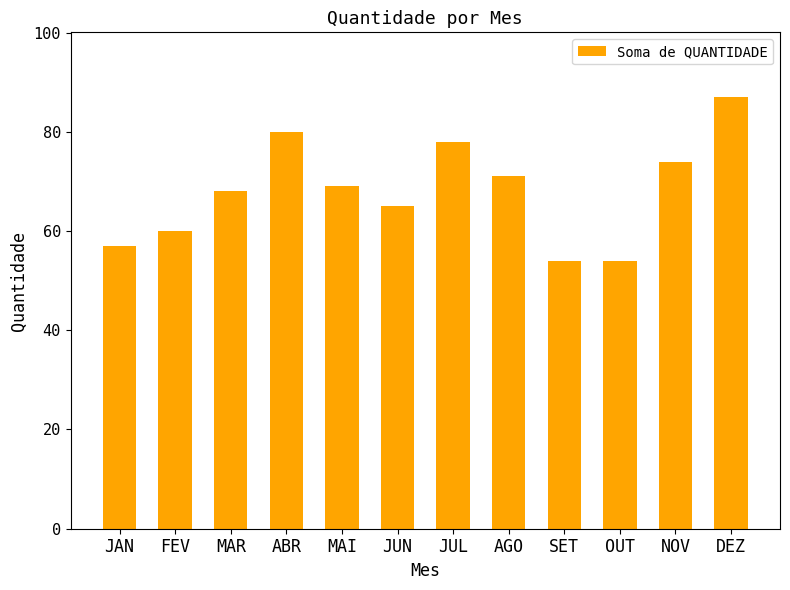

Reading left to right, transcribe all the data shown in this chart.

JAN=57	FEV=60	MAR=68	ABR=80	MAI=69	JUN=65	JUL=78	AGO=71	SET=54	OUT=54	NOV=74	DEZ=87